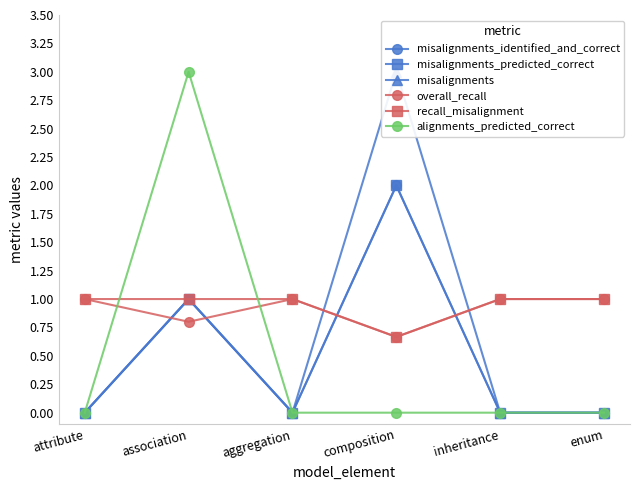

Reading right to left, what are all the values shown in this chart?

misalignments_identified_and_correct: 0.0	0.0	2.0	0.0	1.0	0.0
misalignments_predicted_correct: 0.0	0.0	2.0	0.0	1.0	0.0
misalignments: 0.0	0.0	3.0	0.0	1.0	0.0
overall_recall: 1.0	1.0	0.7	1.0	0.8	1.0
recall_misalignment: 1.0	1.0	0.7	1.0	1.0	1.0
alignments_predicted_correct: 0.0	0.0	0.0	0.0	3.0	0.0